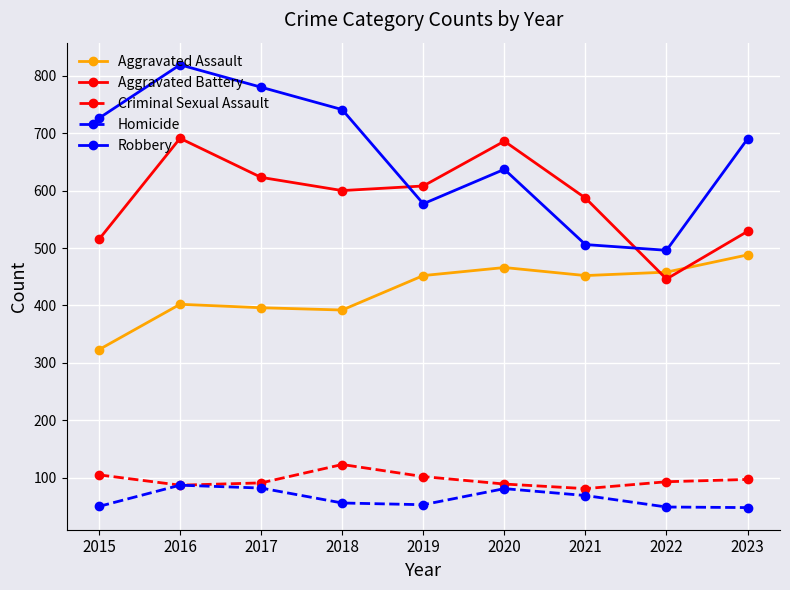

What is the value of the Aggravated Assault point at the 5th from the left?

452